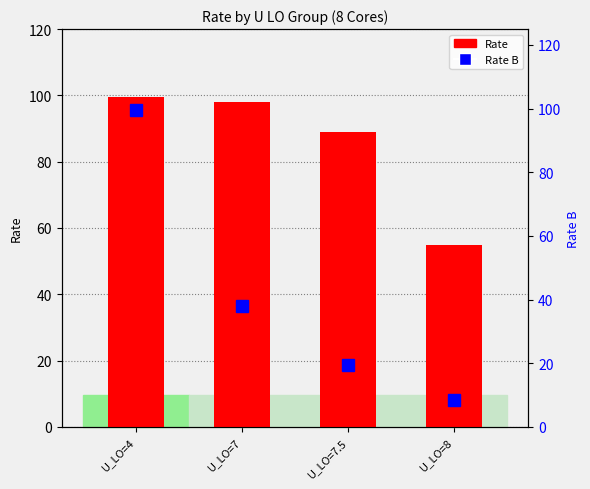

The Rate B series shows 99.5 at U_LO=4. True or false?

True